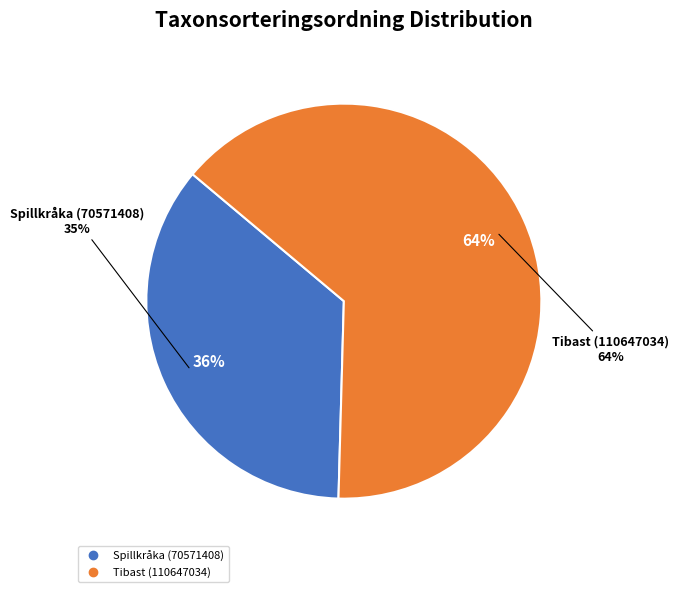

True or false: Spillkråka (70571408) accounts for 36% of the total.

True